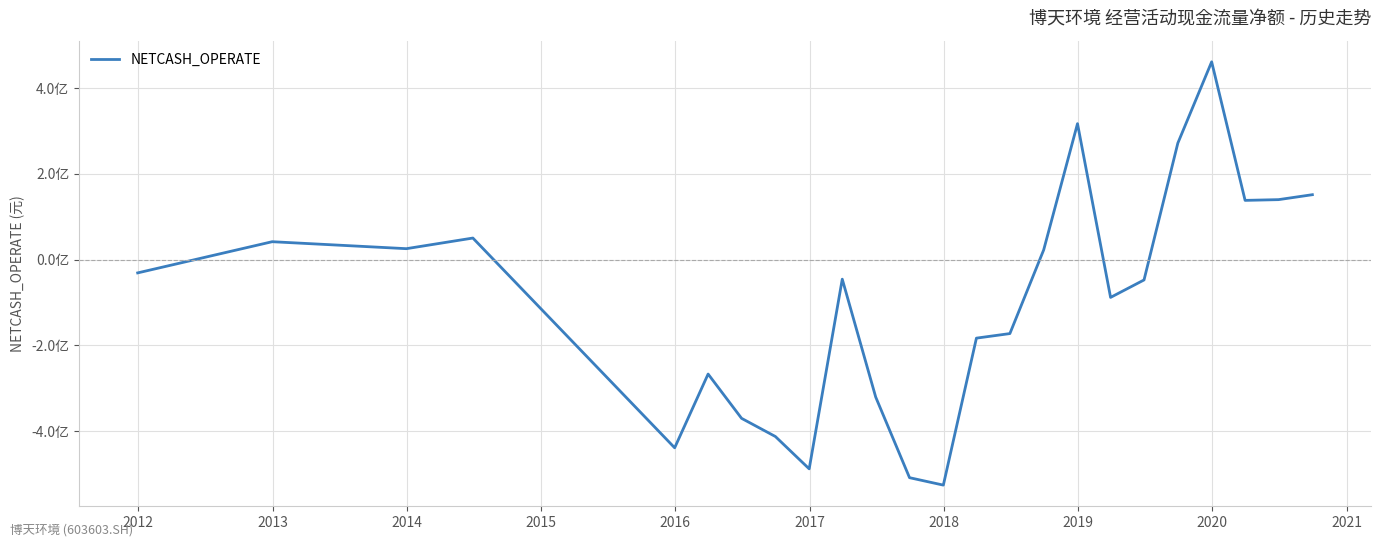

Does the chart display data point markers on the line(s)?

No